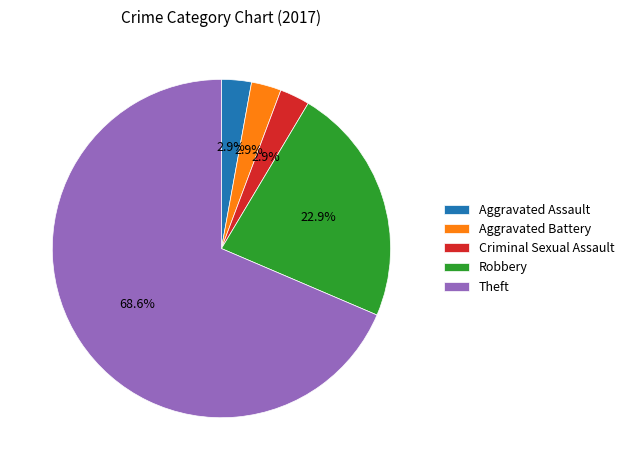

Does Aggravated Battery account for over 50% of the chart?

No